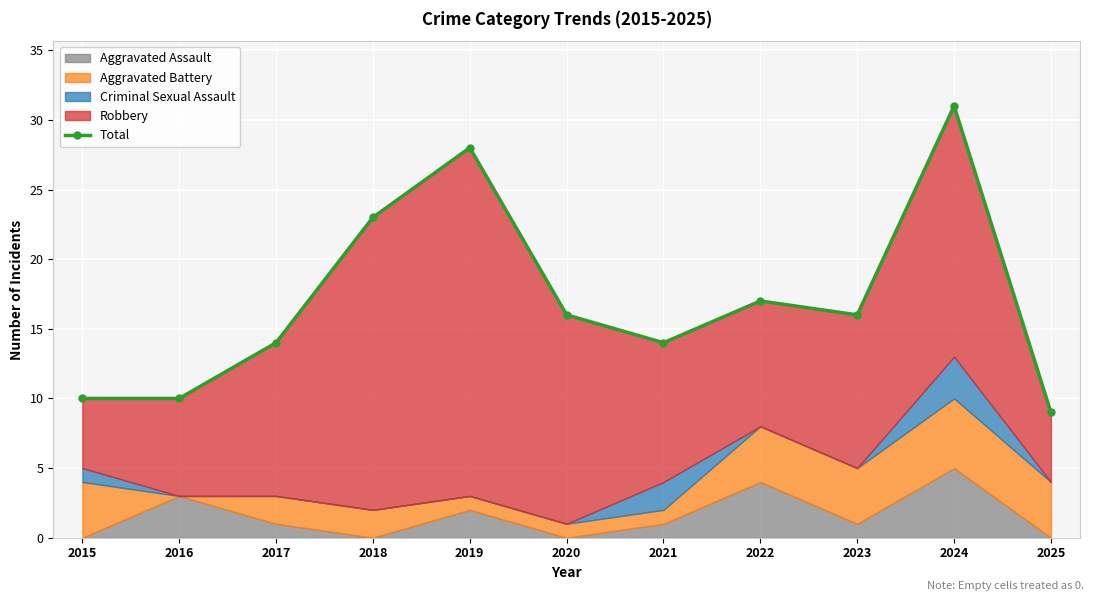

Is it true that the value at 2020 is 16?

True